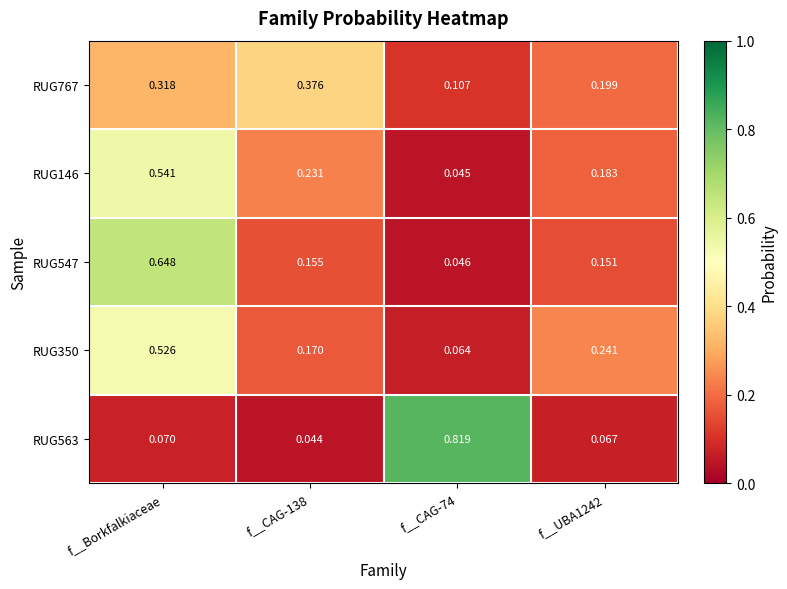

At which category is the sum across all series the highest?

f__Borkfalkiaceae